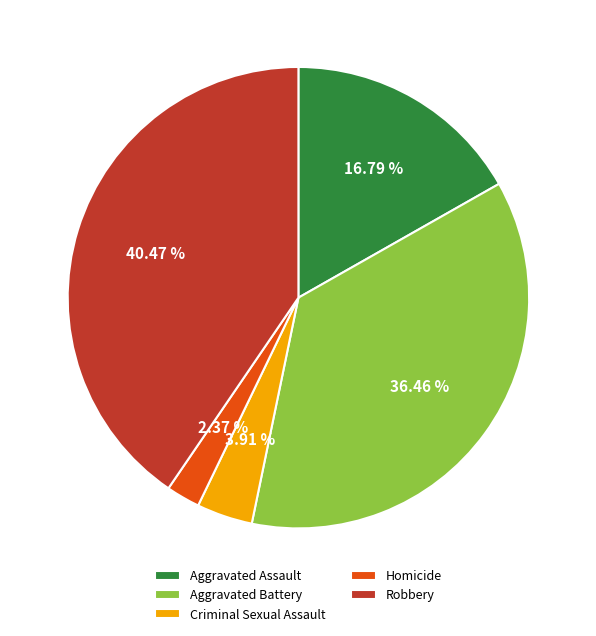

Approximately how many times larger is the value at Aggravated Assault compared to Criminal Sexual Assault?

4.3